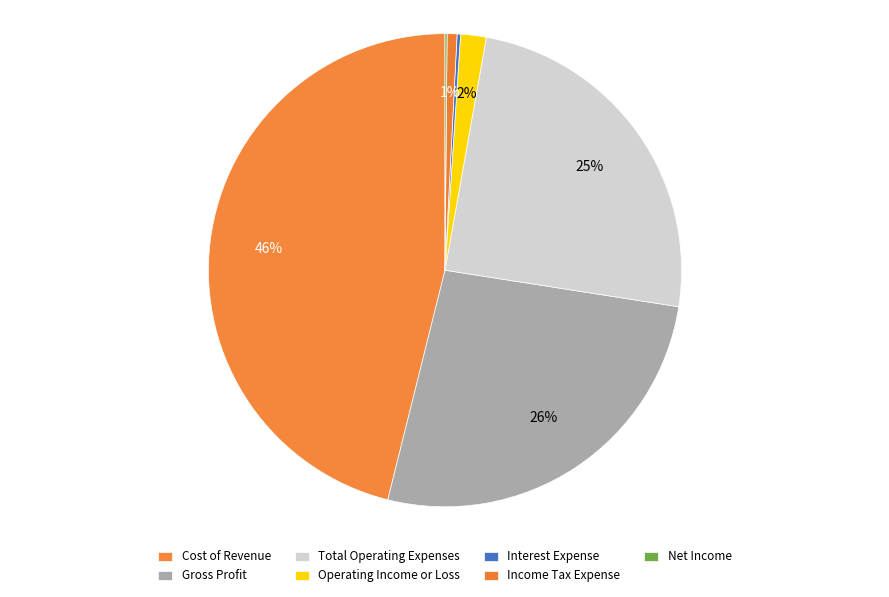

To the nearest percent, what portion does Cost of Revenue represent?

46%